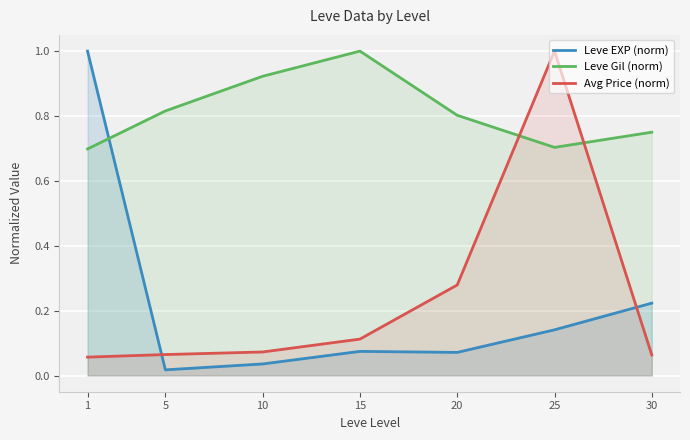

How many series are shown in this chart?

3